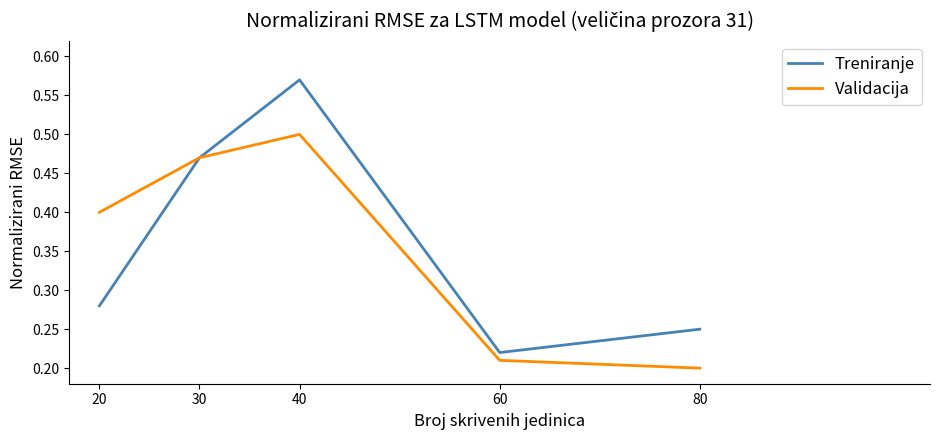

At which category is the sum across all series the highest?

40